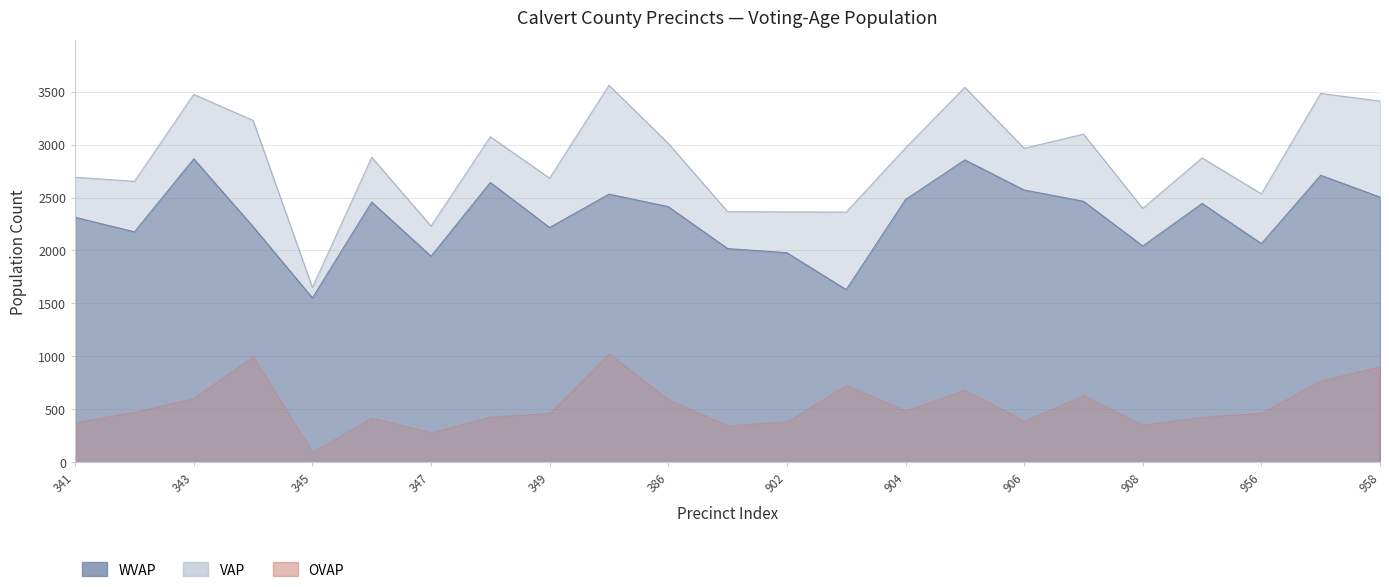

The WVAP series shows 1662 at 346. True or false?

False